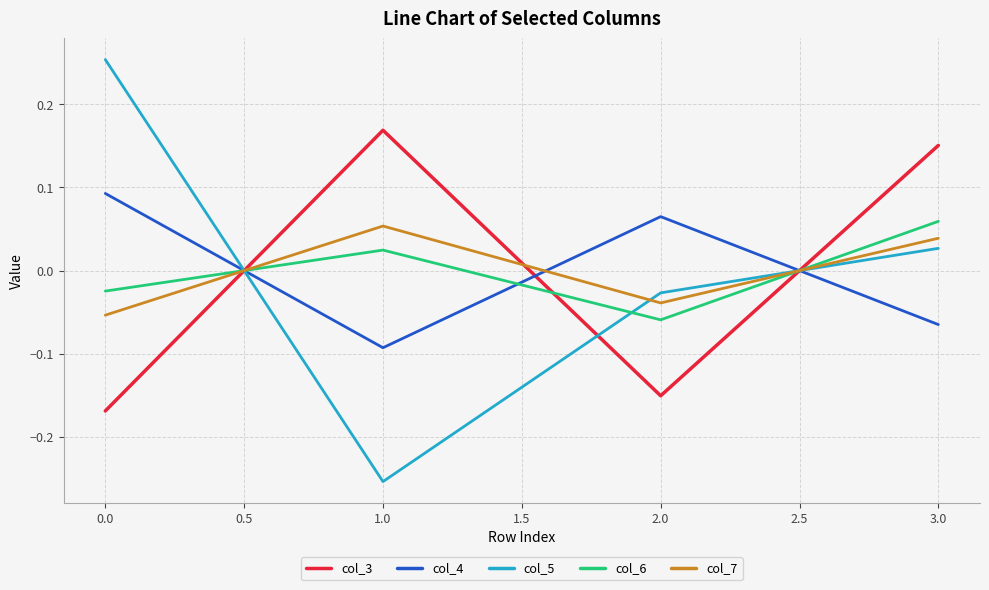

Is the value of col_6 at 2.0 greater than the value of col_7 at 3.0?

No